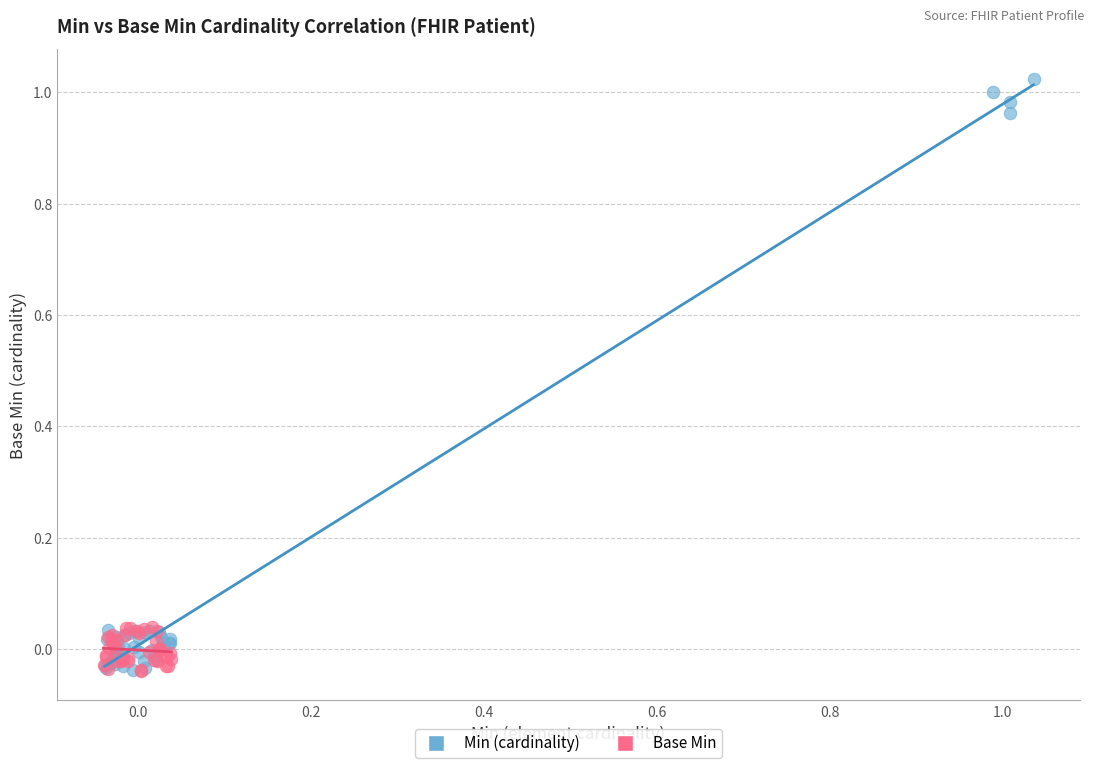

Which series has the largest Y range (max minus min)?

Min (cardinality)